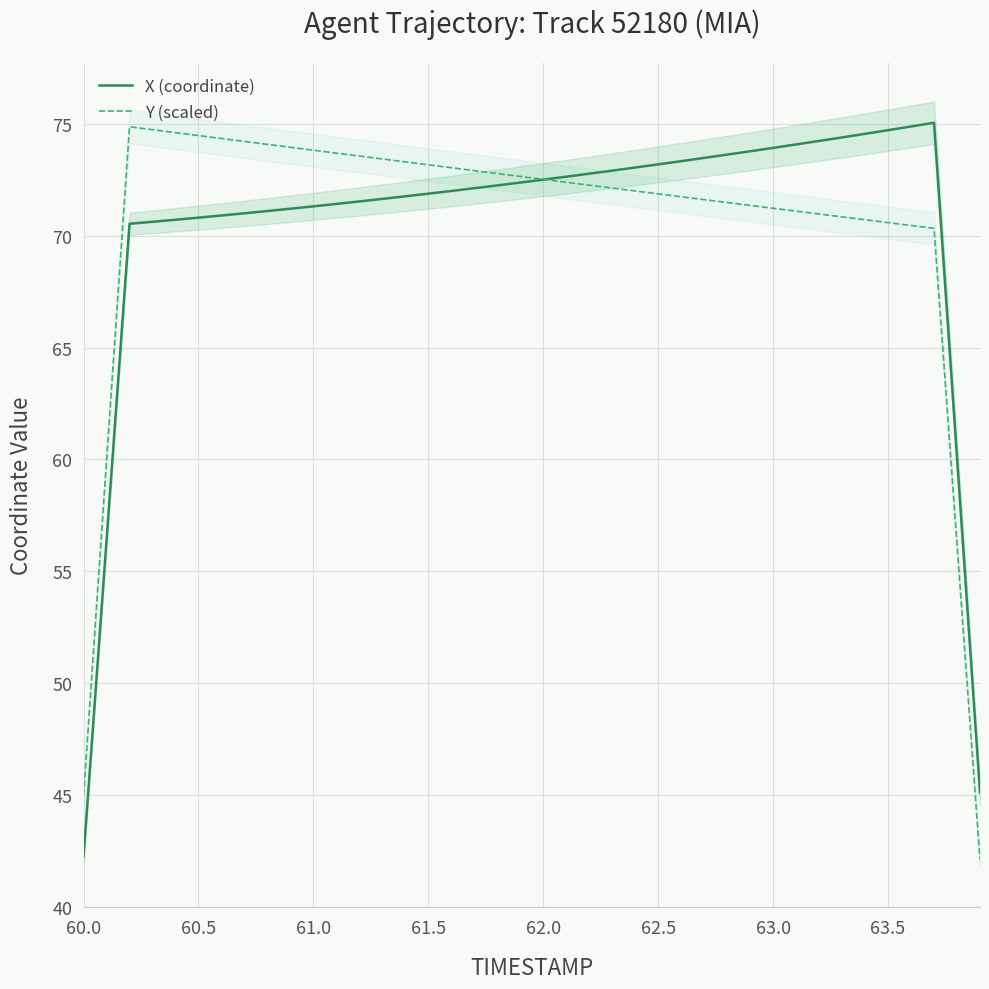

What are all the series names shown in the legend?

X (coordinate), Y (scaled)